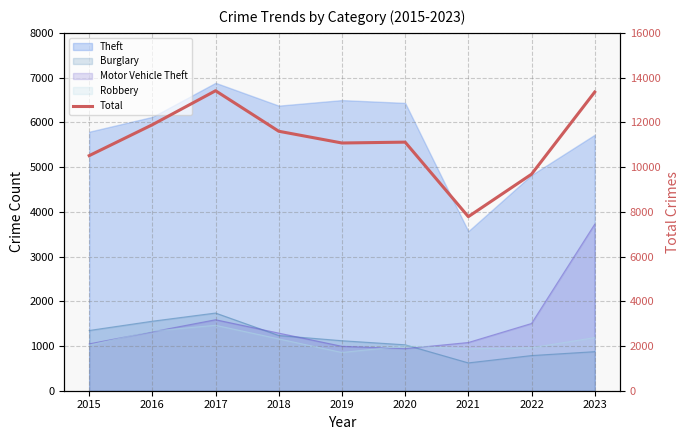

How many points are higher than both their immediate neighbors (excluding endpoints)?

2